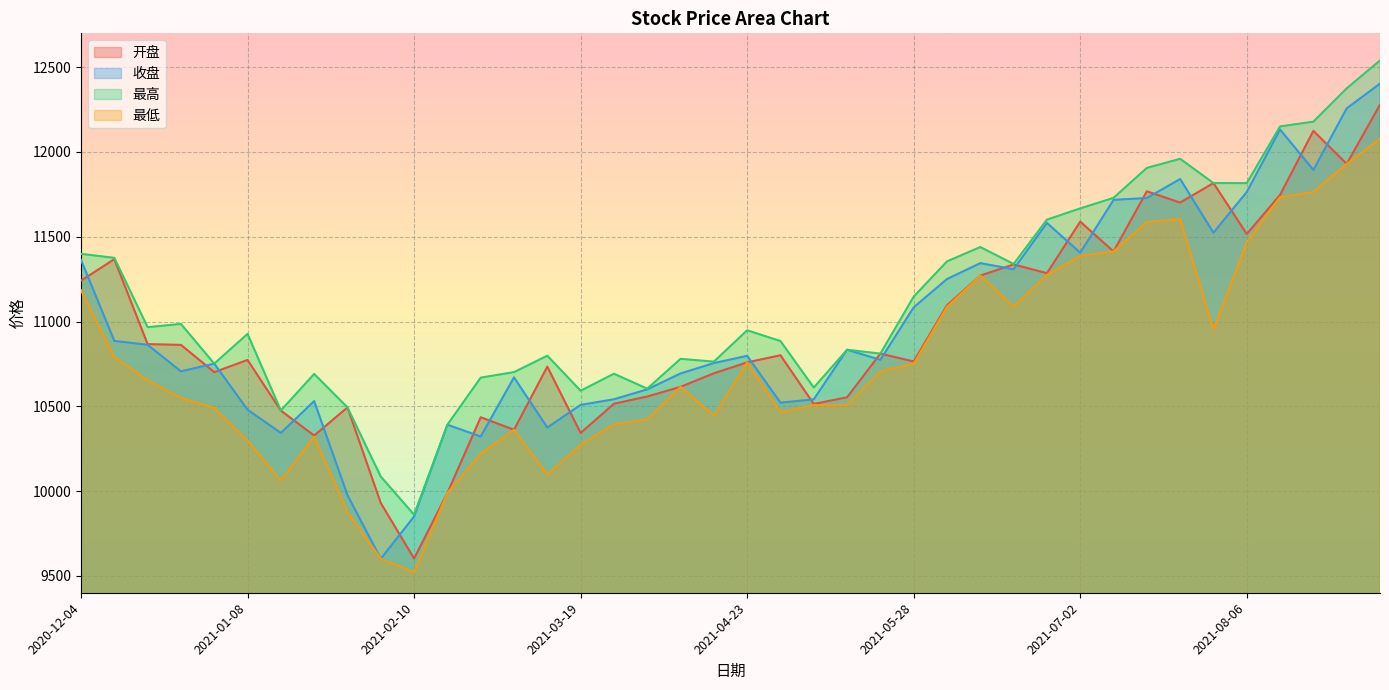

At which label is 开盘 closest to 10940?

2020-12-18